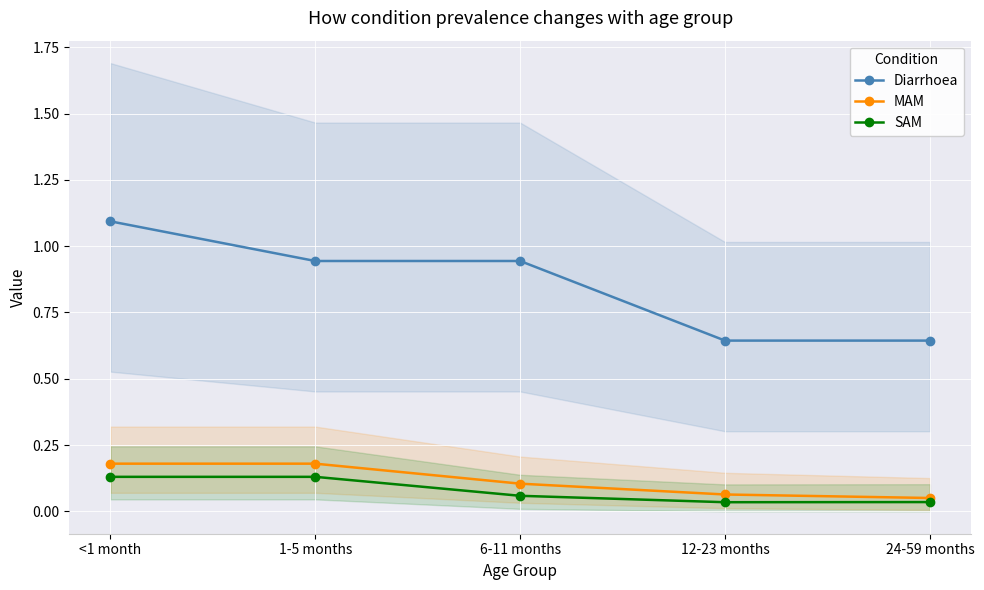

What position from the left is 1-5 months?

2